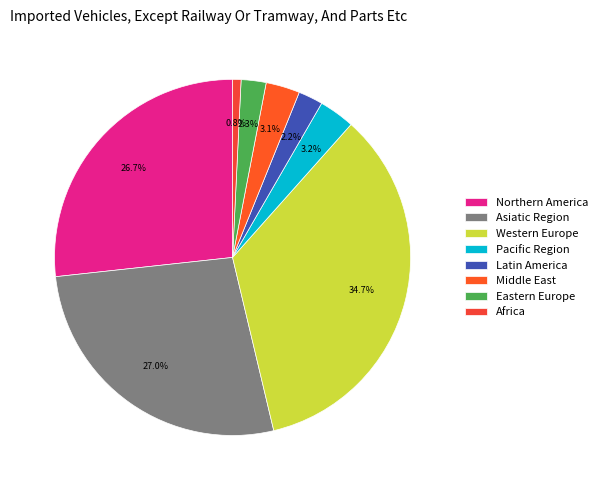

Is Latin America the majority of the pie?

No